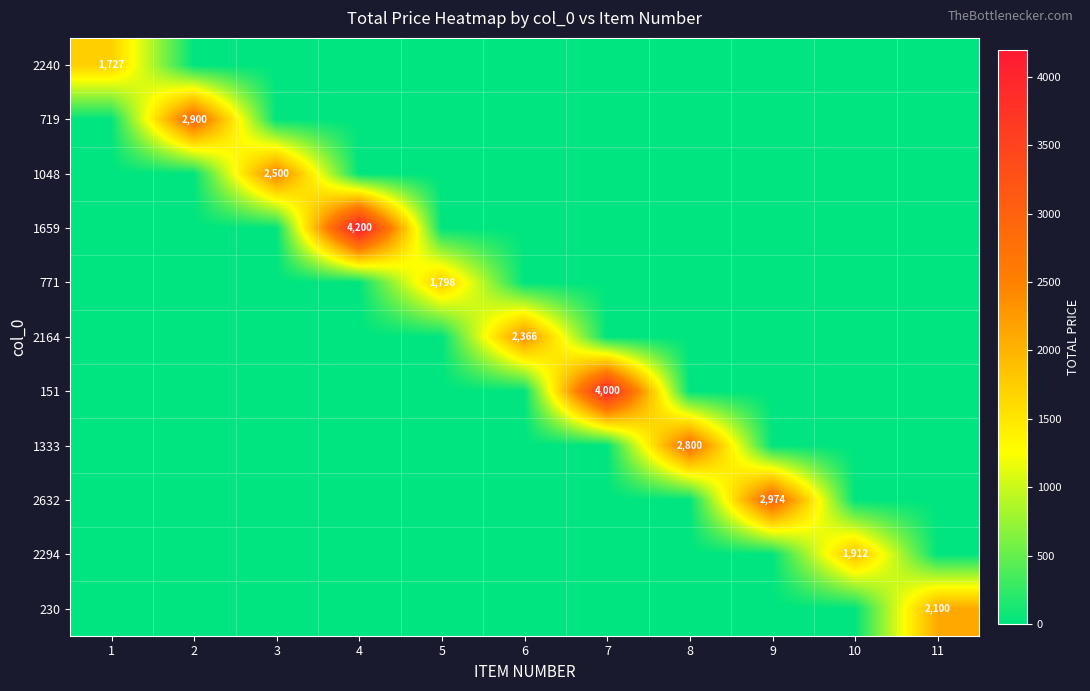

Is the value of 2294 at 9 greater than the value of 719 at 6?

No